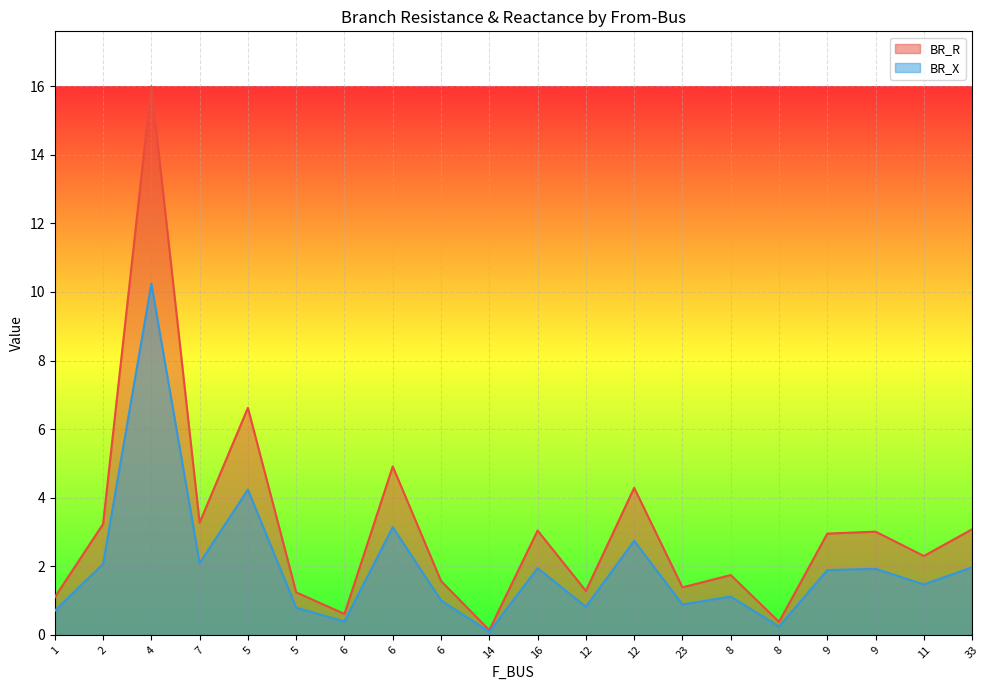

Reading left to right, list all the values displayed in this chart.

BR_R: 1.1	3.2	16.0	3.3	6.6	1.2	0.6	4.9	1.6	0.1	3.0	1.3	4.3	1.4	1.7	0.4	3.0	3.0	2.3	3.1
BR_X: 0.7	2.1	10.2	2.1	4.2	0.8	0.4	3.1	1.0	0.1	1.9	0.8	2.7	0.9	1.1	0.2	1.9	1.9	1.5	2.0